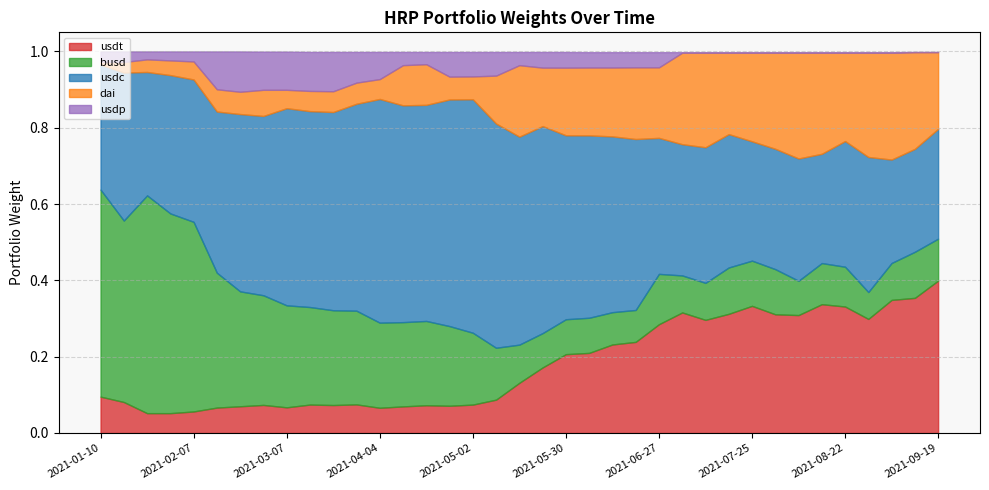

How many usdc values are between 0 and 1?

37